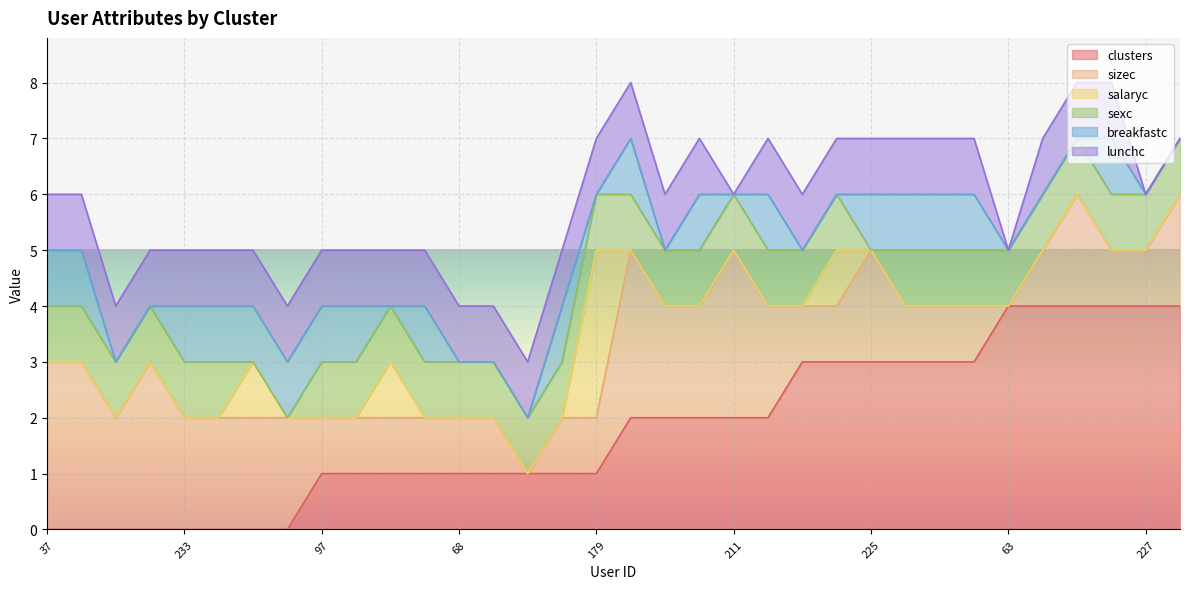

Which category has the lowest value in the salaryc series?

37